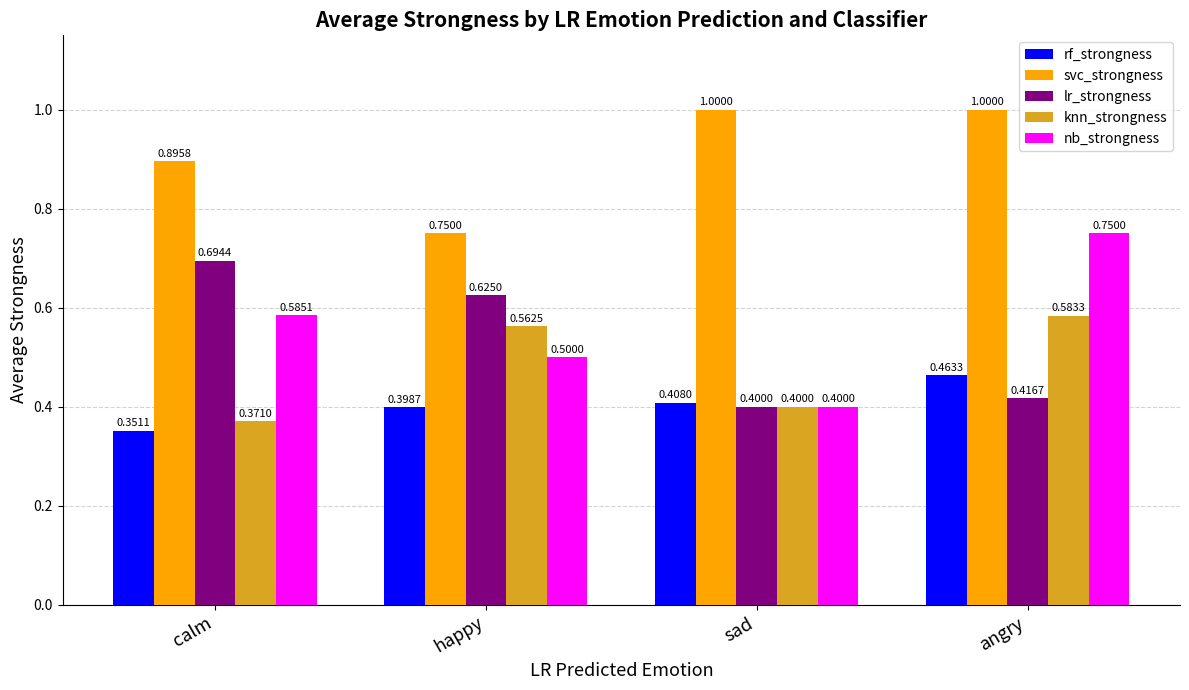

At which label is nb_strongness closest to 0?

sad